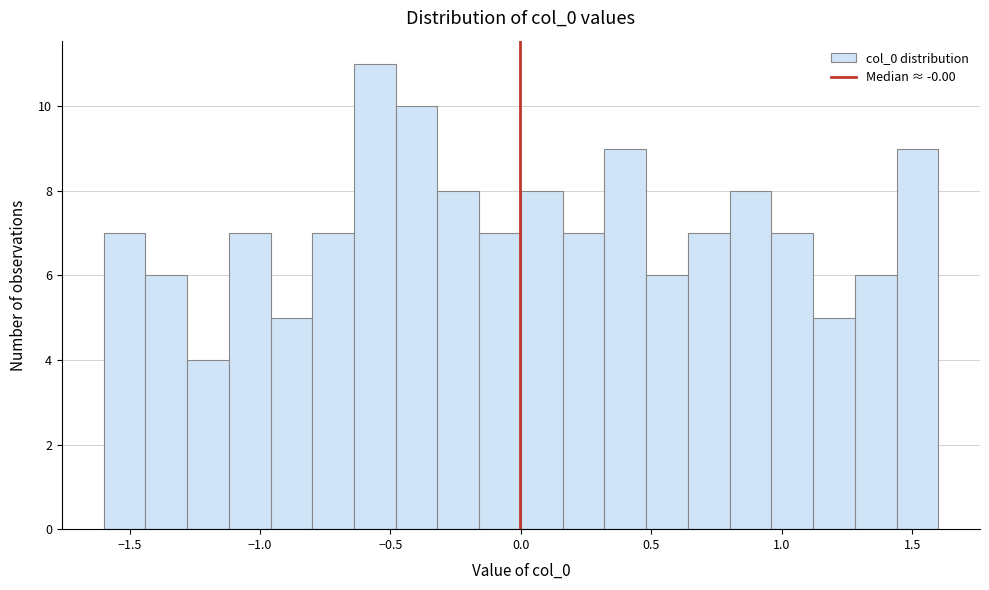

Read against the x-axis, roughly where is the centre of the tallest bar?

-0.55